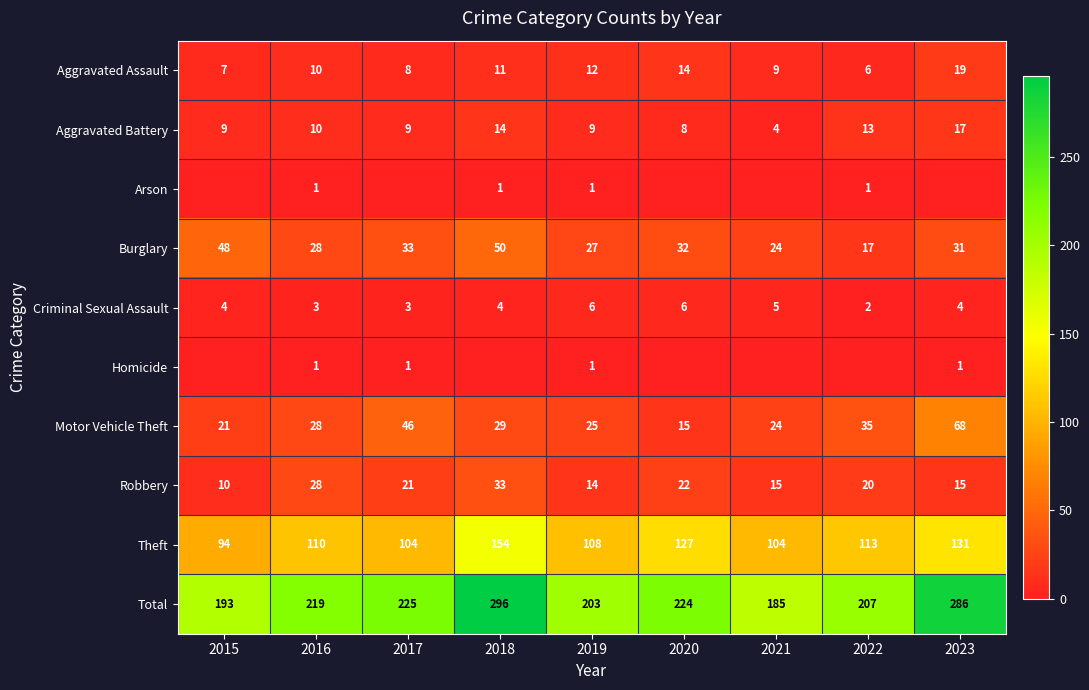

At which label is Aggravated Battery closest to 10?

2016